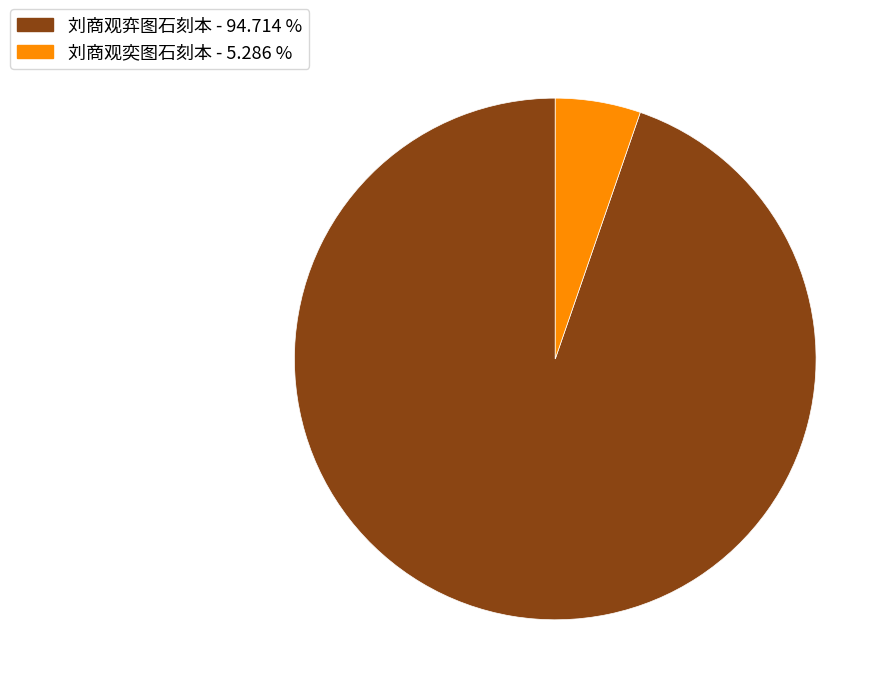

How many segments does this pie chart have?

2